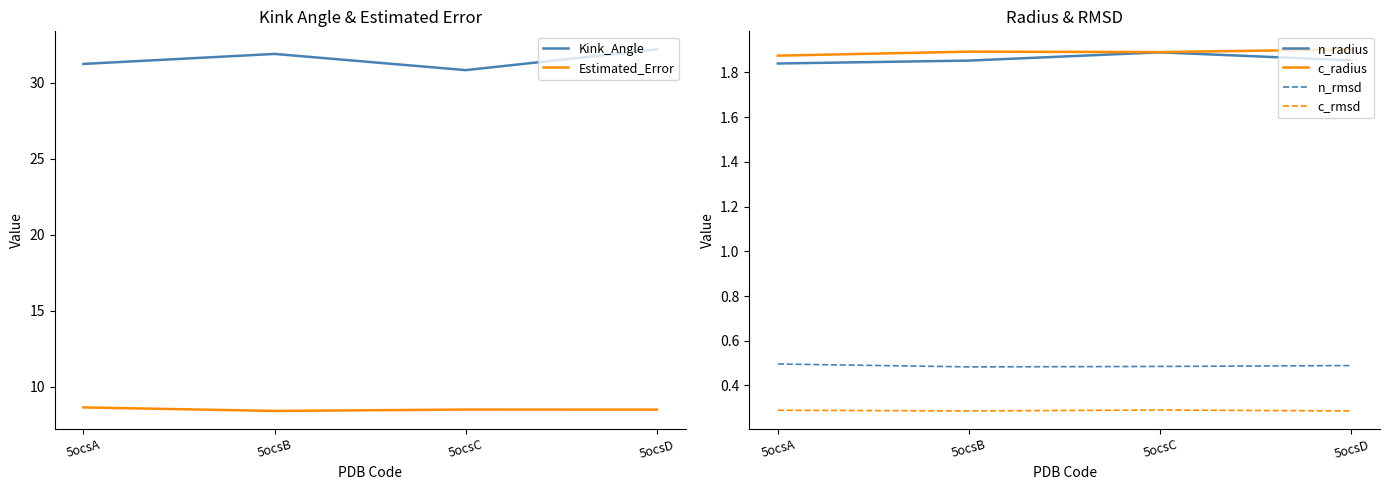

How many data points in Kink_Angle are less than 31?

1